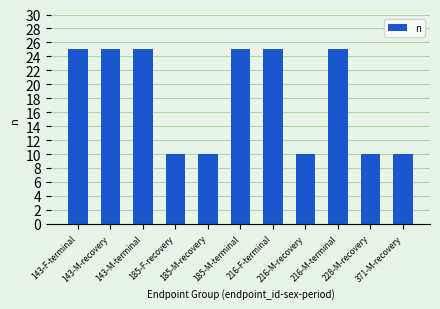

How many bars are there in total?

11